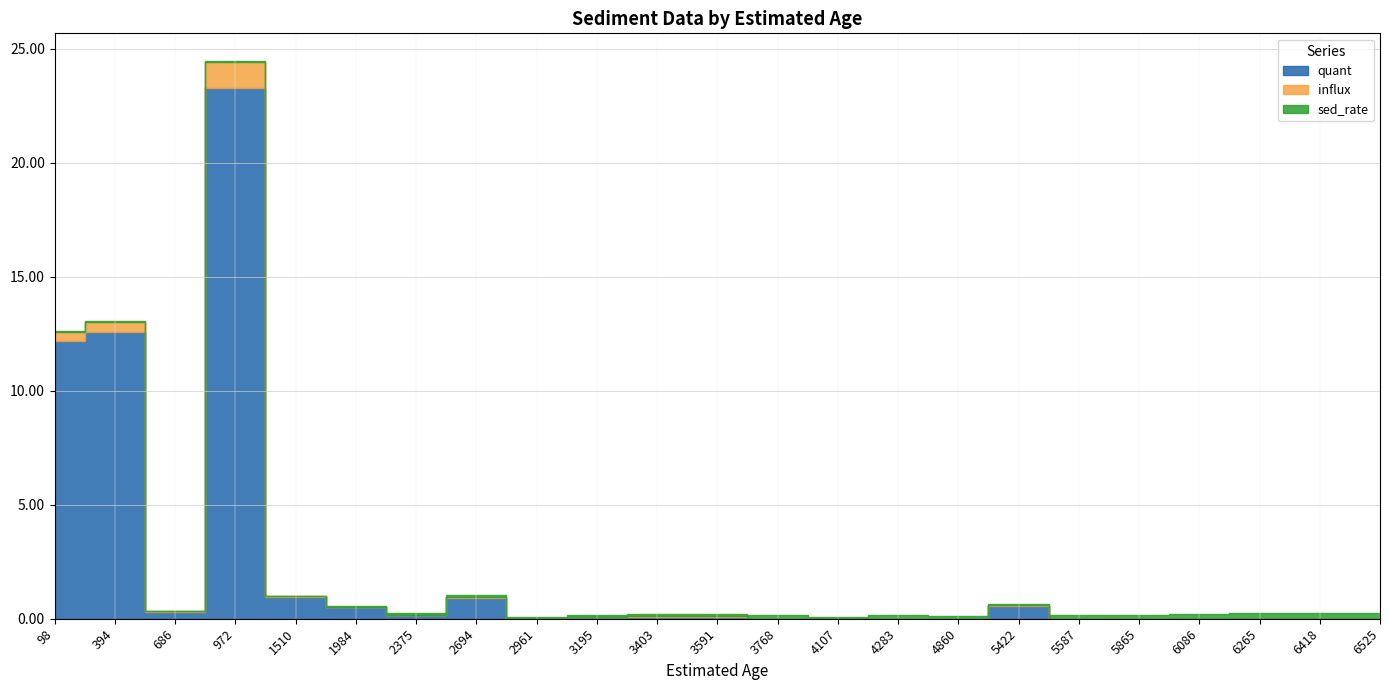

Between 2961 and 4860, which is larger?

2961